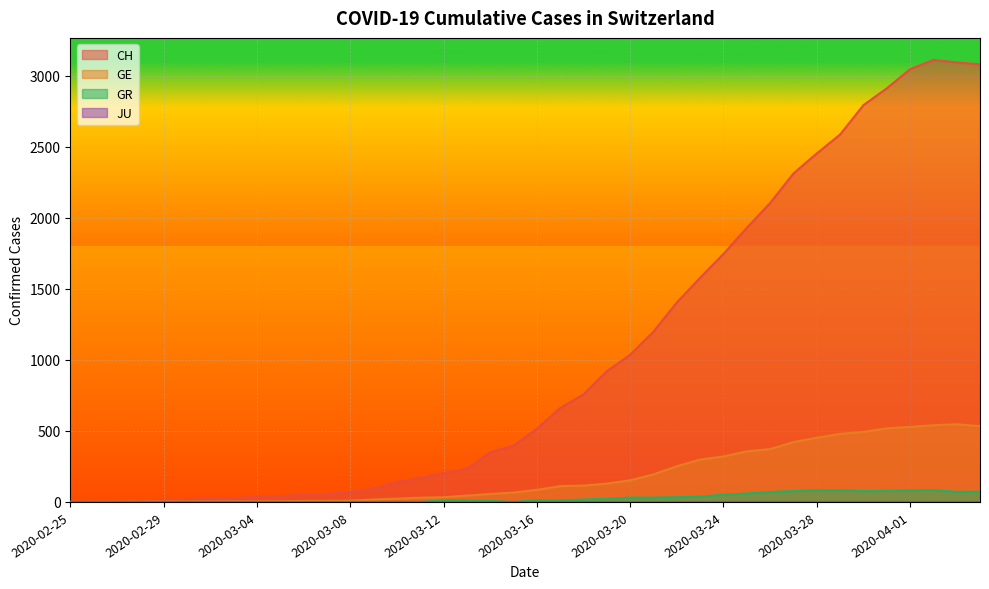

Which label corresponds to the largest value in the chart?

2020-04-02